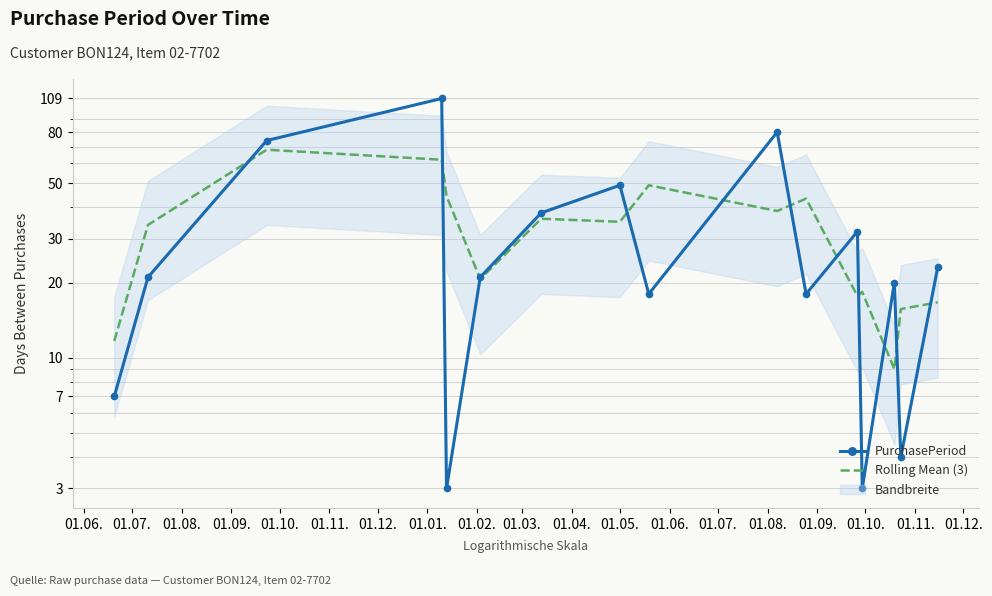

Is the value of PurchasePeriod at 01.02. greater than the value of Rolling Mean (3) at 01.03.?

No